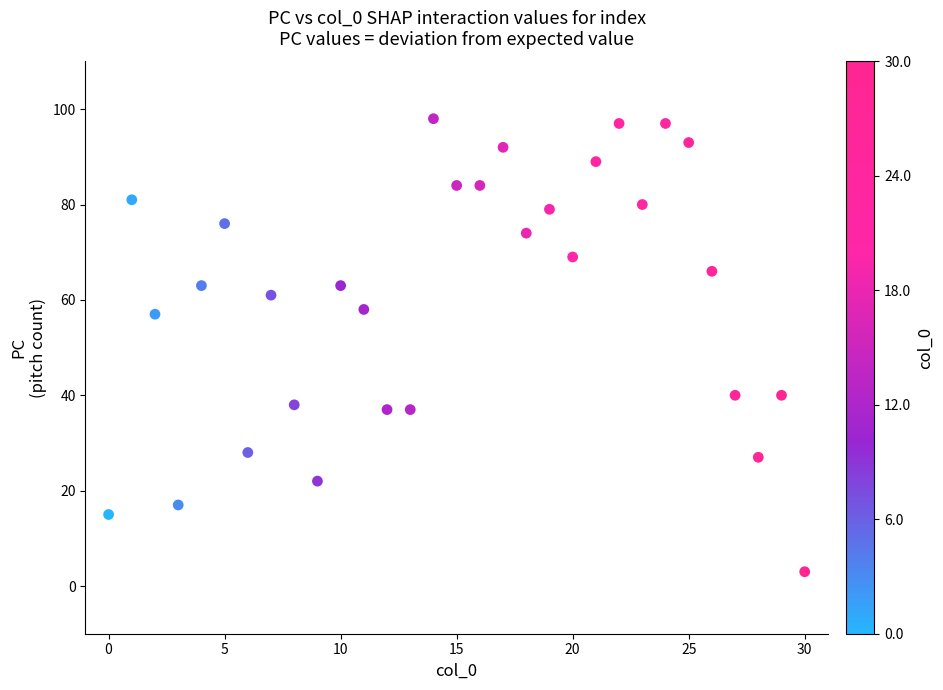

What is the range of Y values (max minus min)?

95